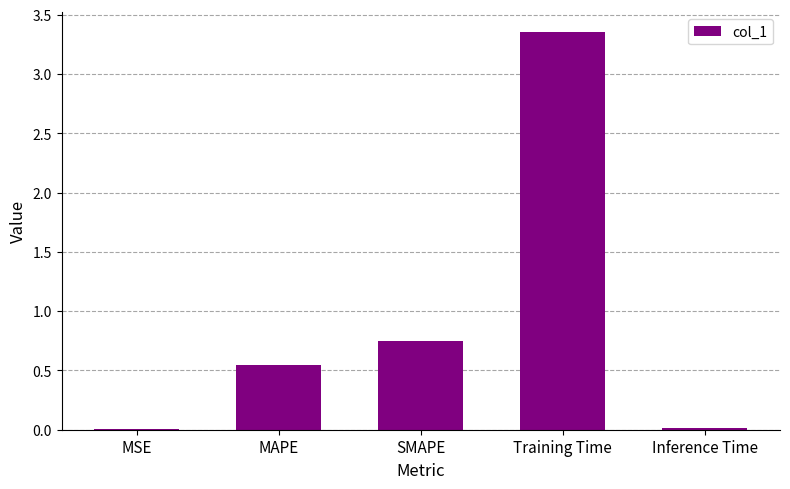

The chart shows a value of 0.9 at MAPE. True or false?

False